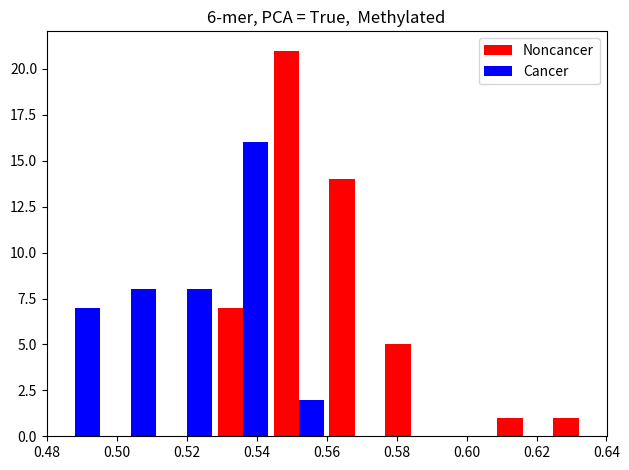

How many categories are shown in the chart?

10